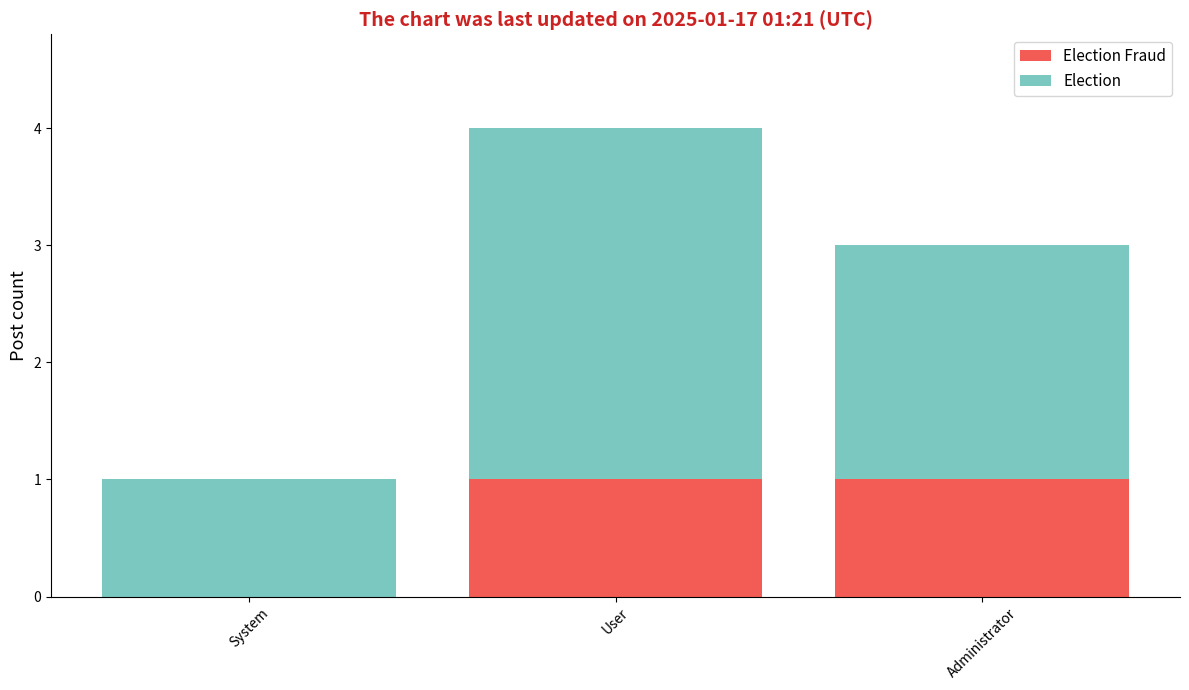

At which label is Election closest to 2?

Administrator